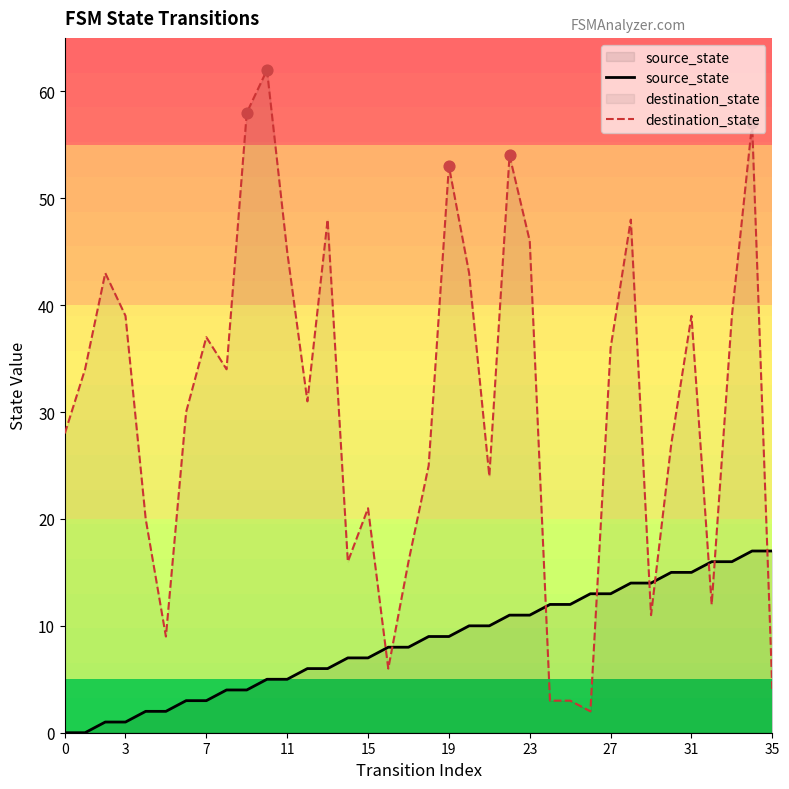

Which series contains the highest Y value?

destination_state